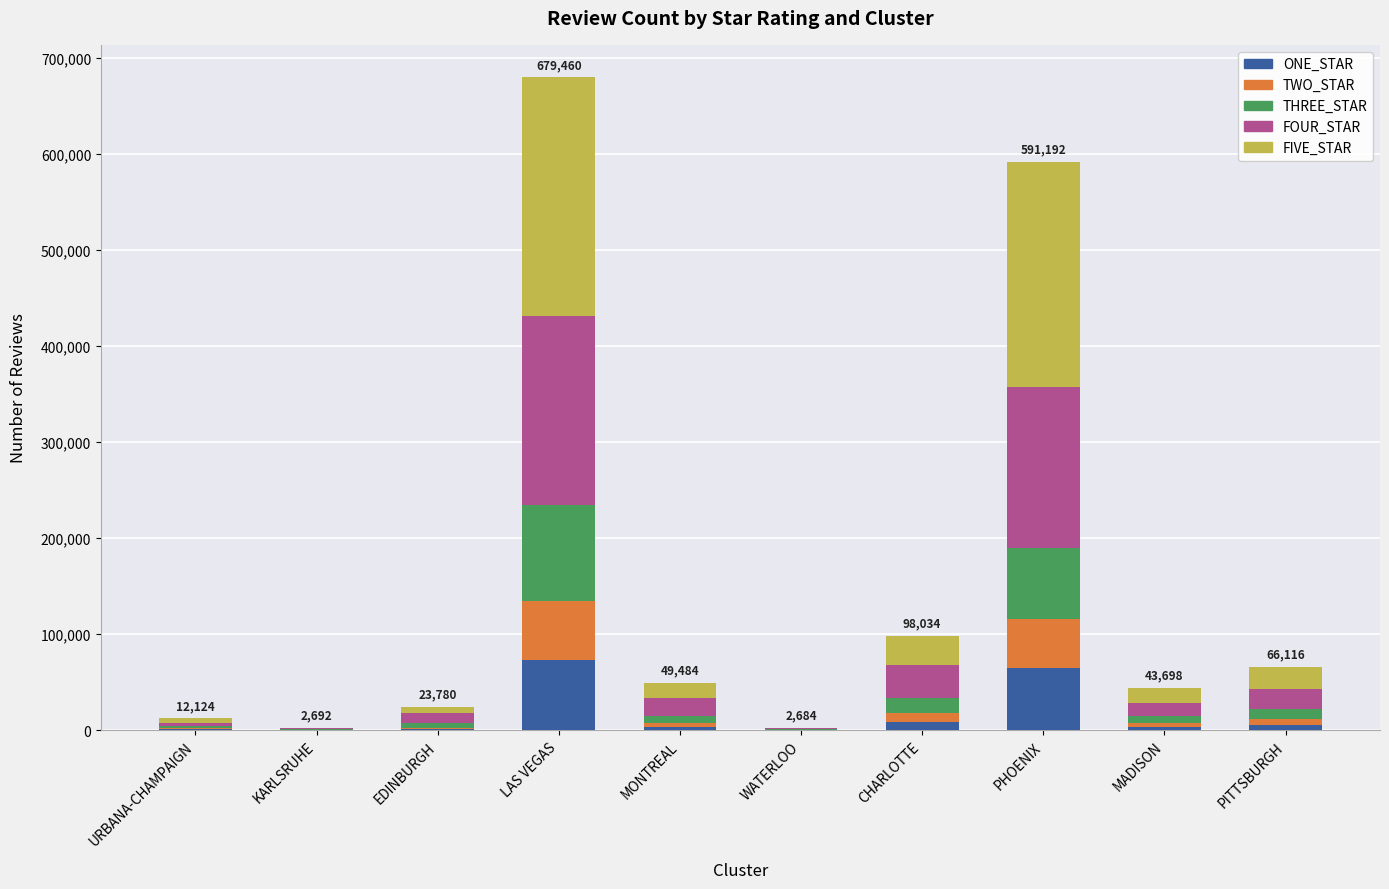

At which category is the sum across all series the highest?

LAS VEGAS